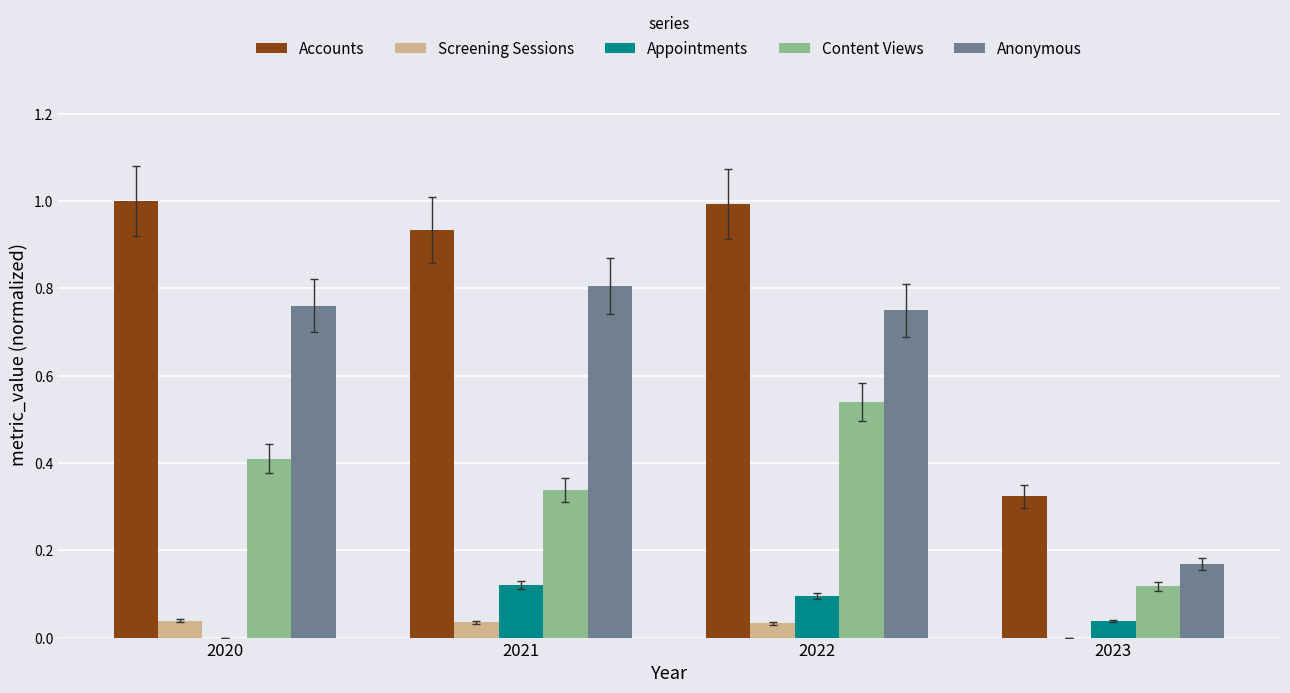

What is the average value of the Anonymous series?

0.6